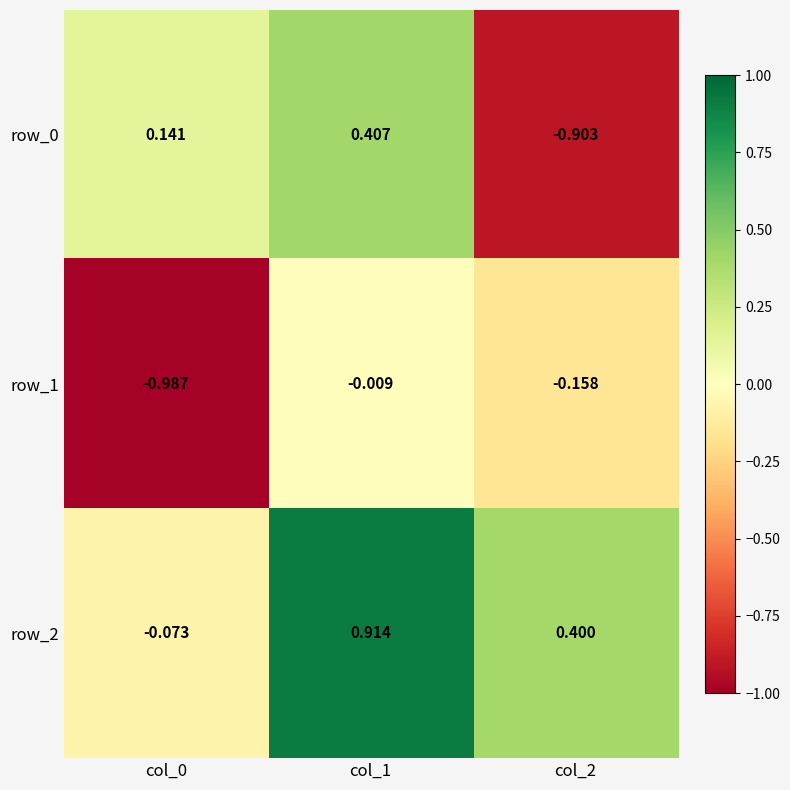

How many values in row_2 are above zero?

2